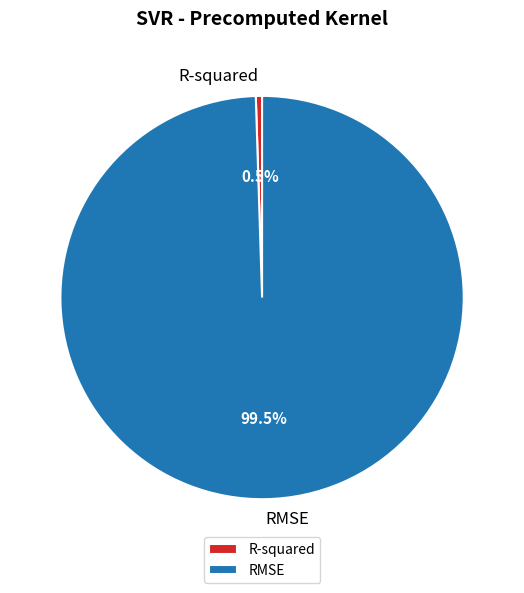

Between RMSE and R-squared, which is larger?

RMSE